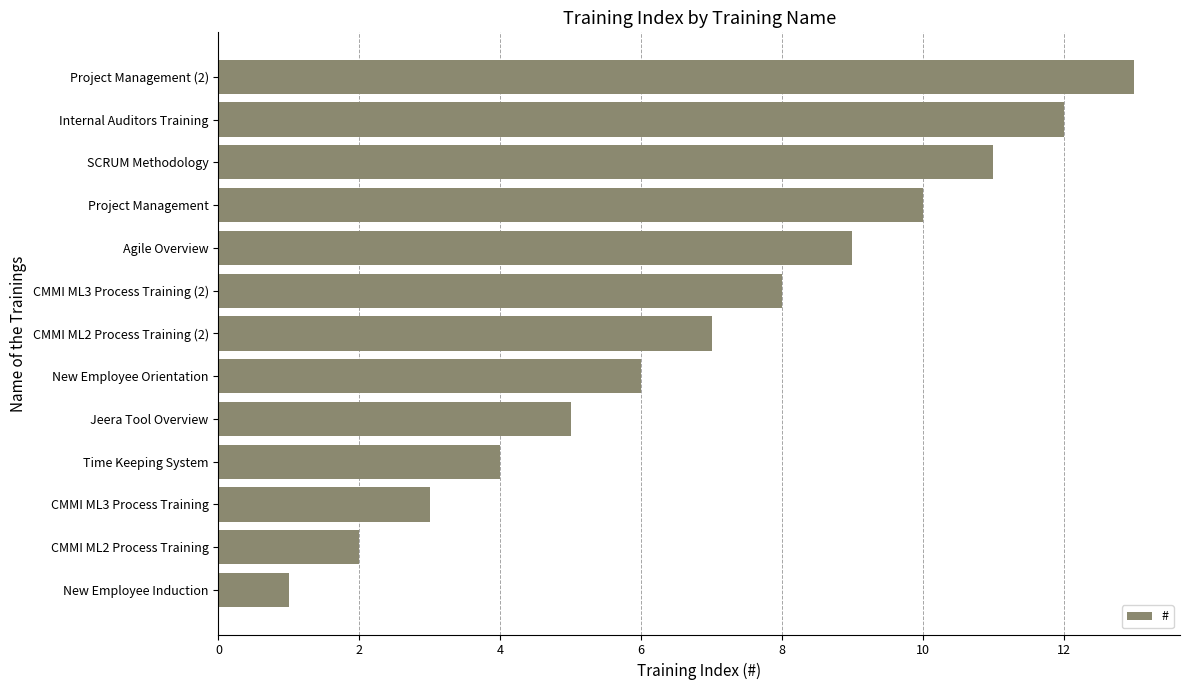

Count the number of categories in the chart.

13